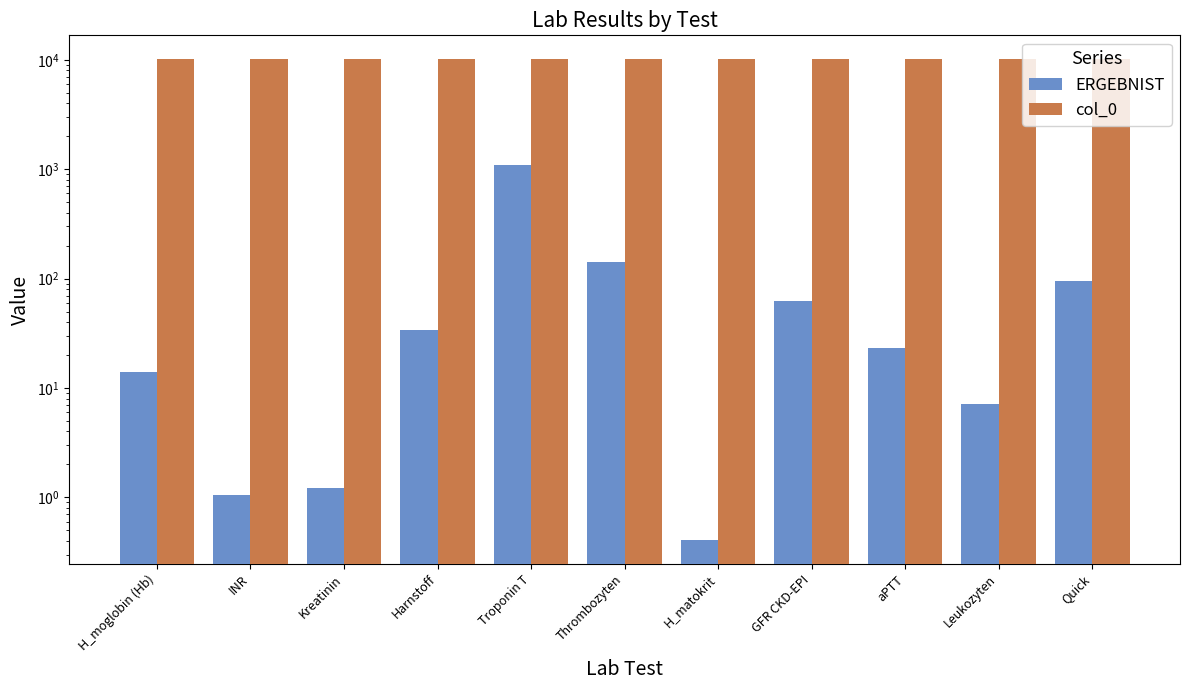

At which label does col_0 first exceed 10096?

Kreatinin